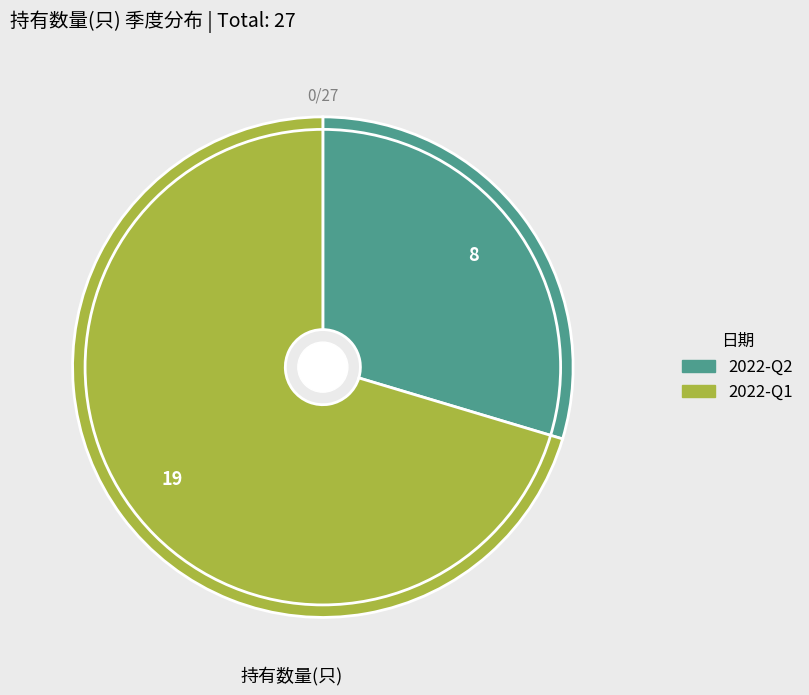

Rank the categories by value from lowest to highest.

2022-Q2, 2022-Q1